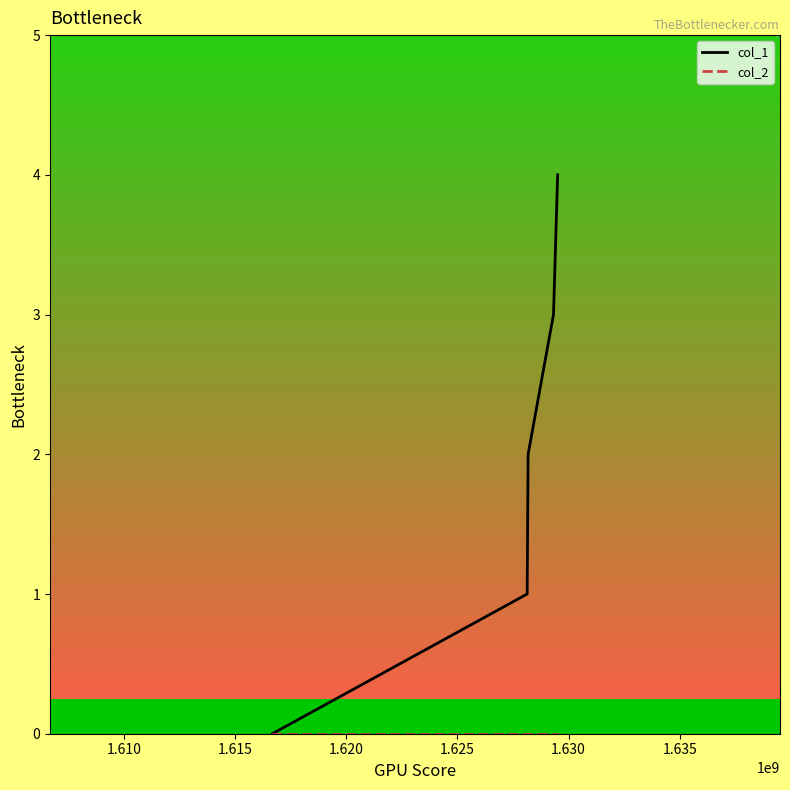

Which series has the largest total across all categories?

col_1